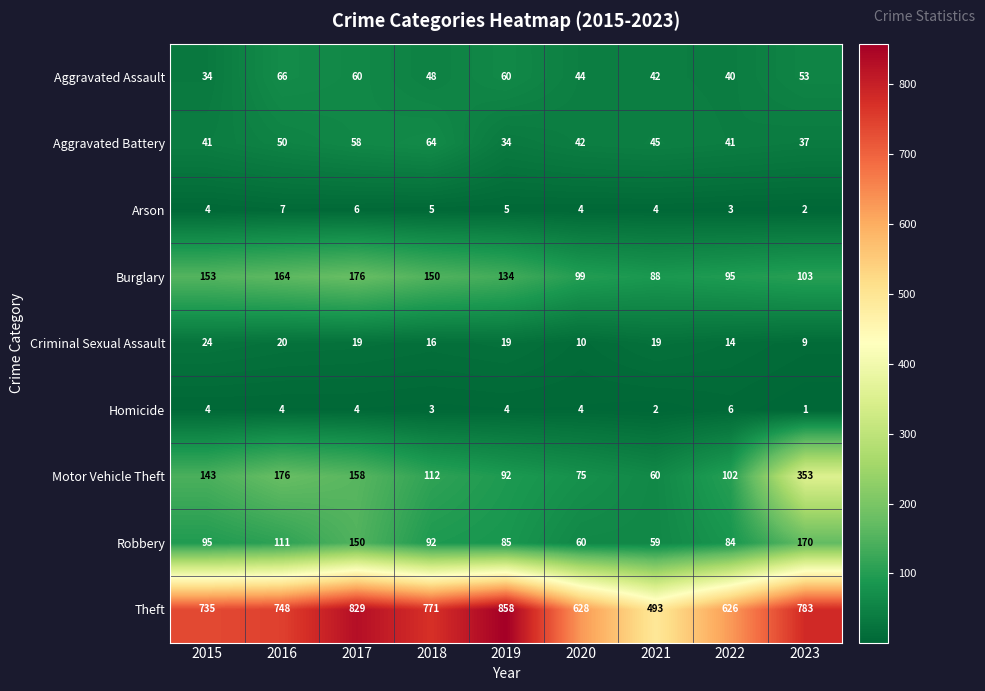

At how many categories does at least one series exceed 557?

8